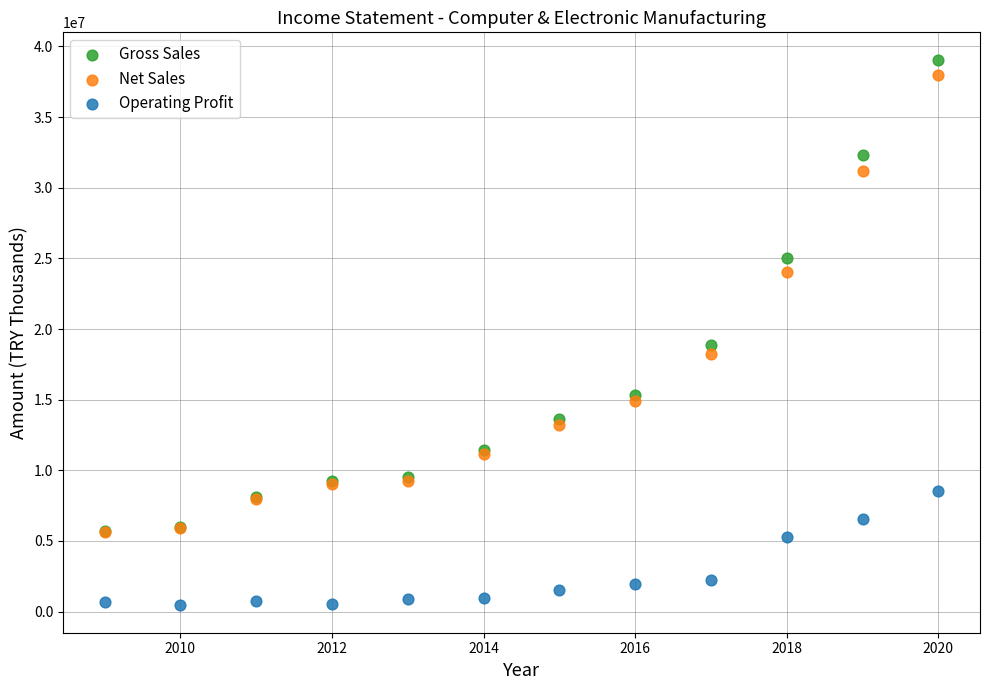

Which series contains the lowest Y value?

Operating Profit